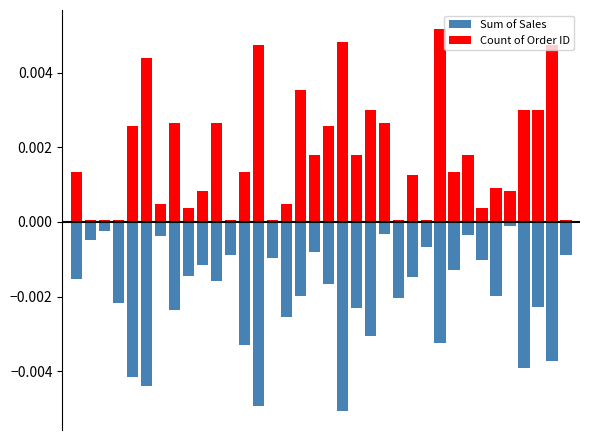

List the labels in order of Sum of Sales value, smallest first.

19, 13, 5, 4, 32, 34, 12, 26, 21, 15, 7, 20, 33, 3, 23, 16, 30, 18, 10, 0, 24, 8, 27, 9, 29, 14, 11, 35, 17, 25, 1, 6, 28, 22, 2, 31